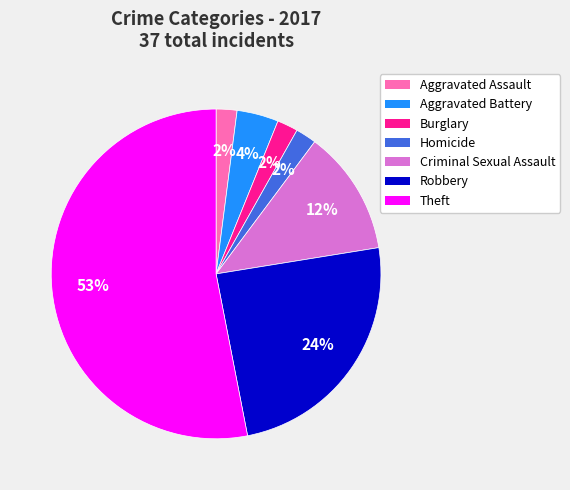

To the nearest percent, what is the average slice percentage?

14%